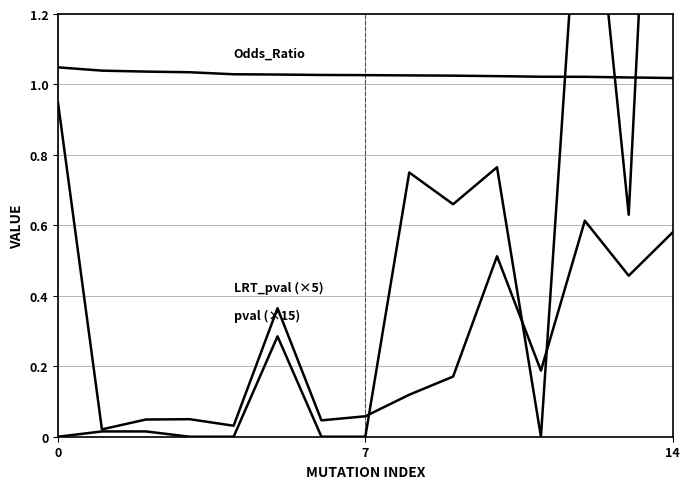

Between 7 and 12, which is larger?

7